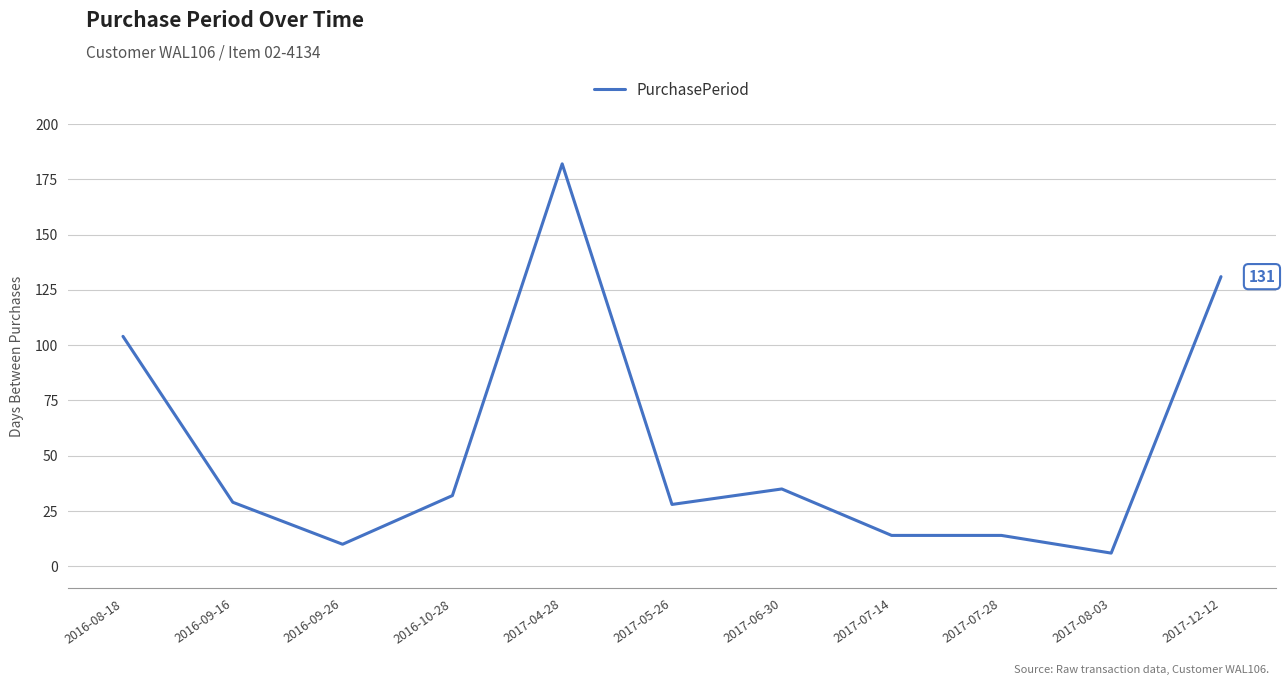

Reading left to right, transcribe all the data shown in this chart.

2016-08-18=104	2016-09-16=29	2016-09-26=10	2016-10-28=32	2017-04-28=182	2017-05-26=28	2017-06-30=35	2017-07-14=14	2017-07-28=14	2017-08-03=6	2017-12-12=131